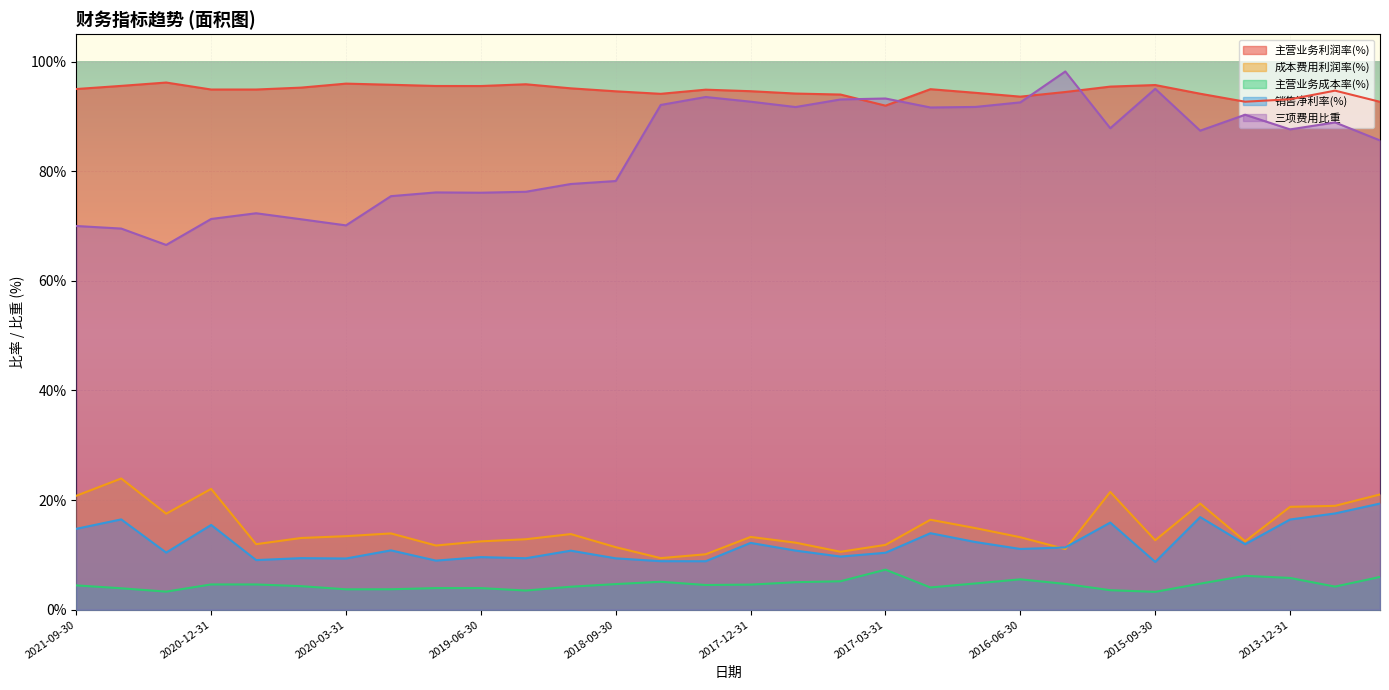

Reading right to left, list all the values displayed in this chart.

主营业务利润率(%): 2011-12-31=92.7	2012-12-31=94.7	2013-12-31=93.1	2014-06-30=92.7	2014-12-31=94.1	2015-09-30=95.7	2015-12-31=95.4	2016-03-31=94.4	2016-06-30=93.6	2016-09-30=94.3	2016-12-31=95.0	2017-03-31=92.0	2017-06-30=94.0	2017-09-30=94.2	2017-12-31=94.6	2018-03-31=94.9	2018-06-30=94.1	2018-09-30=94.6	2018-12-31=95.1	2019-03-31=95.9	2019-06-30=95.5	2019-09-30=95.5	2019-12-31=95.8	2020-03-31=96.0	2020-06-30=95.2	2020-09-30=94.9	2020-12-31=94.9	2021-03-31=96.2	2021-06-30=95.6	2021-09-30=95.0
成本费用利润率(%): 2011-12-31=21.0	2012-12-31=19.0	2013-12-31=18.8	2014-06-30=12.5	2014-12-31=19.4	2015-09-30=12.7	2015-12-31=21.5	2016-03-31=11.1	2016-06-30=13.2	2016-09-30=14.9	2016-12-31=16.4	2017-03-31=11.8	2017-06-30=10.6	2017-09-30=12.2	2017-12-31=13.3	2018-03-31=10.1	2018-06-30=9.4	2018-09-30=11.4	2018-12-31=13.8	2019-03-31=12.9	2019-06-30=12.5	2019-09-30=11.7	2019-12-31=13.9	2020-03-31=13.4	2020-06-30=13.1	2020-09-30=12.0	2020-12-31=22.0	2021-03-31=17.5	2021-06-30=23.9	2021-09-30=20.8
主营业务成本率(%): 2011-12-31=6.0	2012-12-31=4.2	2013-12-31=5.8	2014-06-30=6.2	2014-12-31=4.8	2015-09-30=3.3	2015-12-31=3.6	2016-03-31=4.7	2016-06-30=5.6	2016-09-30=4.8	2016-12-31=4.1	2017-03-31=7.3	2017-06-30=5.2	2017-09-30=5.0	2017-12-31=4.6	2018-03-31=4.5	2018-06-30=5.1	2018-09-30=4.7	2018-12-31=4.2	2019-03-31=3.5	2019-06-30=4.0	2019-09-30=4.0	2019-12-31=3.7	2020-03-31=3.7	2020-06-30=4.3	2020-09-30=4.6	2020-12-31=4.6	2021-03-31=3.3	2021-06-30=3.9	2021-09-30=4.4
销售净利率(%): 2011-12-31=19.4	2012-12-31=17.6	2013-12-31=16.5	2014-06-30=12.0	2014-12-31=16.9	2015-09-30=8.7	2015-12-31=15.9	2016-03-31=11.4	2016-06-30=11.1	2016-09-30=12.4	2016-12-31=14.0	2017-03-31=10.4	2017-06-30=9.7	2017-09-30=10.8	2017-12-31=12.2	2018-03-31=8.9	2018-06-30=8.9	2018-09-30=9.4	2018-12-31=10.8	2019-03-31=9.4	2019-06-30=9.6	2019-09-30=9.0	2019-12-31=10.8	2020-03-31=9.4	2020-06-30=9.4	2020-09-30=9.1	2020-12-31=15.5	2021-03-31=10.4	2021-06-30=16.5	2021-09-30=14.8
三项费用比重: 2011-12-31=85.6	2012-12-31=88.9	2013-12-31=87.6	2014-06-30=90.3	2014-12-31=87.4	2015-09-30=95.0	2015-12-31=87.8	2016-03-31=98.2	2016-06-30=92.6	2016-09-30=91.7	2016-12-31=91.6	2017-03-31=93.3	2017-06-30=93.1	2017-09-30=91.7	2017-12-31=92.7	2018-03-31=93.5	2018-06-30=92.1	2018-09-30=78.2	2018-12-31=77.7	2019-03-31=76.2	2019-06-30=76.1	2019-09-30=76.1	2019-12-31=75.4	2020-03-31=70.1	2020-06-30=71.2	2020-09-30=72.3	2020-12-31=71.3	2021-03-31=66.6	2021-06-30=69.5	2021-09-30=70.0